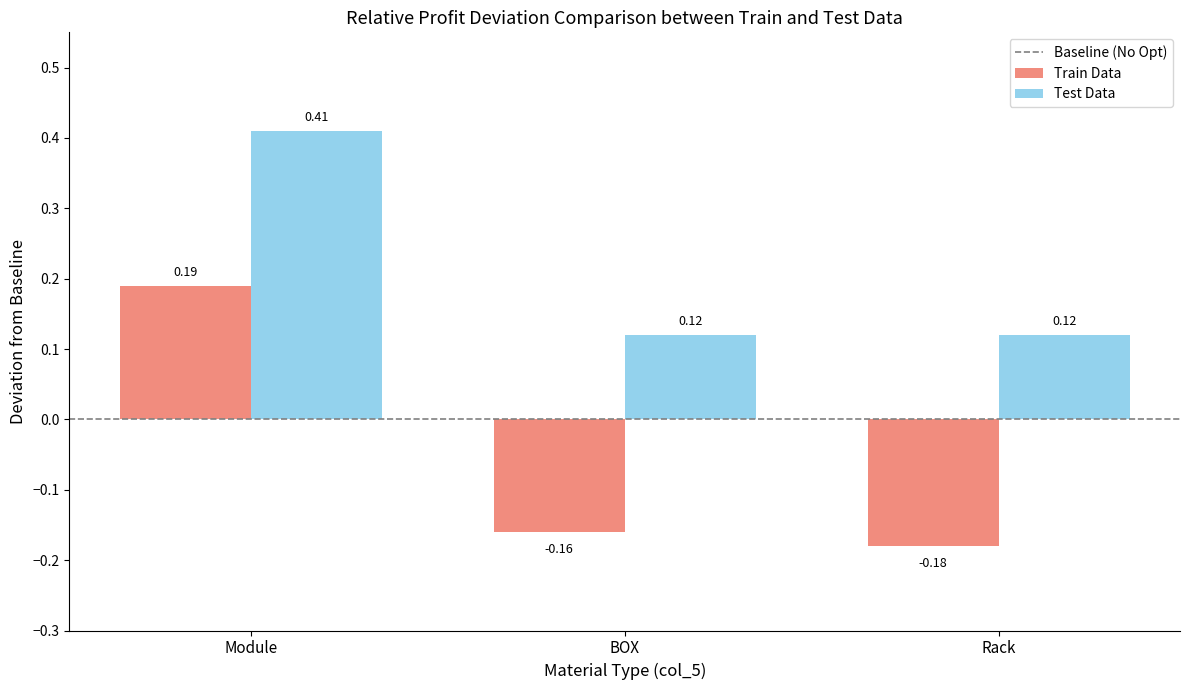

How many values in the Train Data series exceed 0?

1